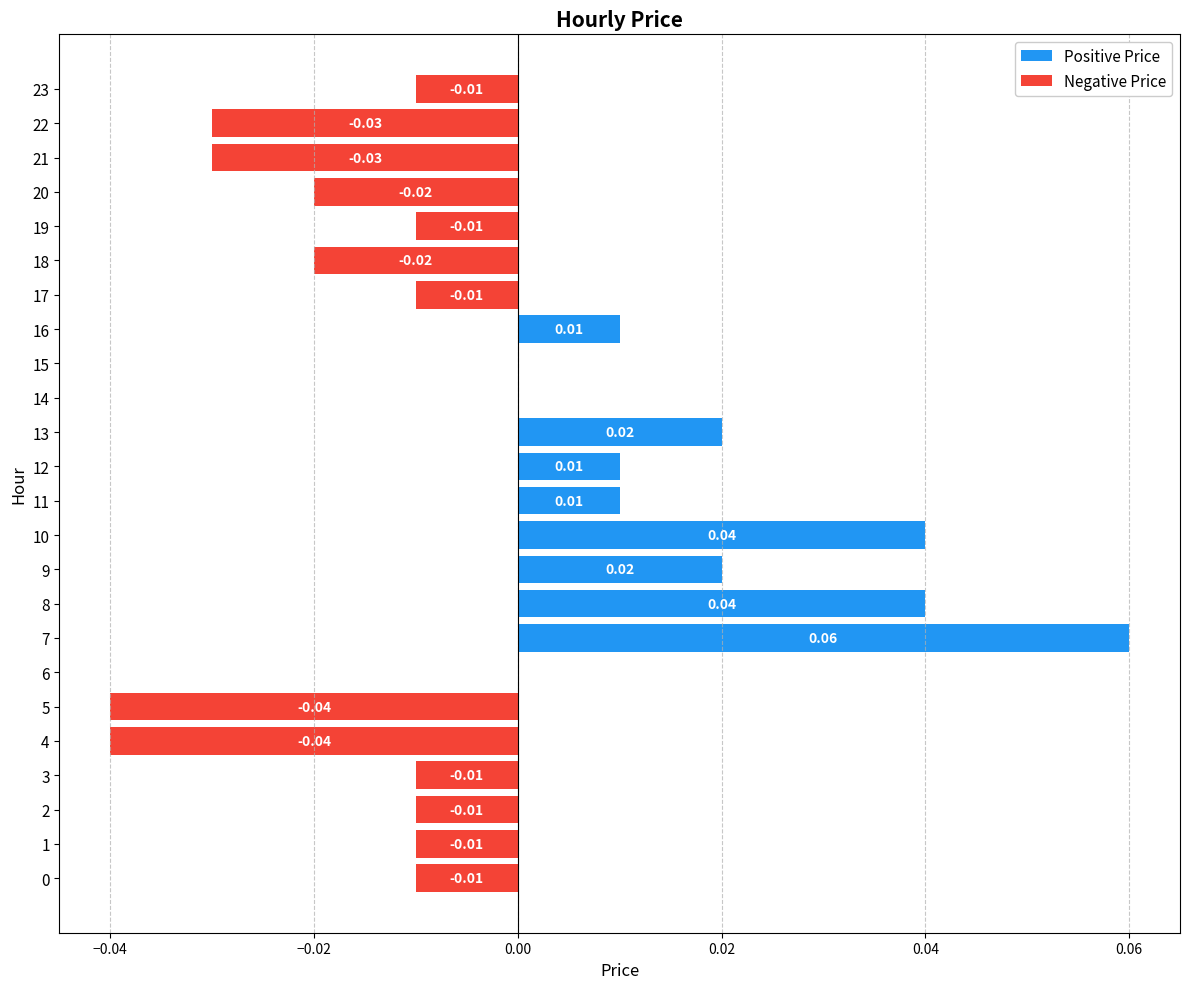

Is it true that Positive Price equals 0.0 at 13?

False